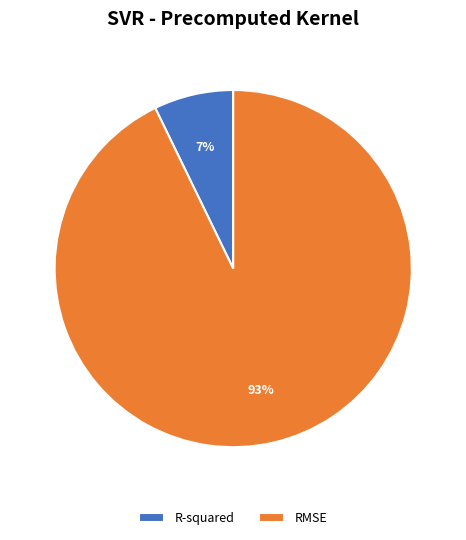

True or false: R-squared accounts for 21% of the total.

False